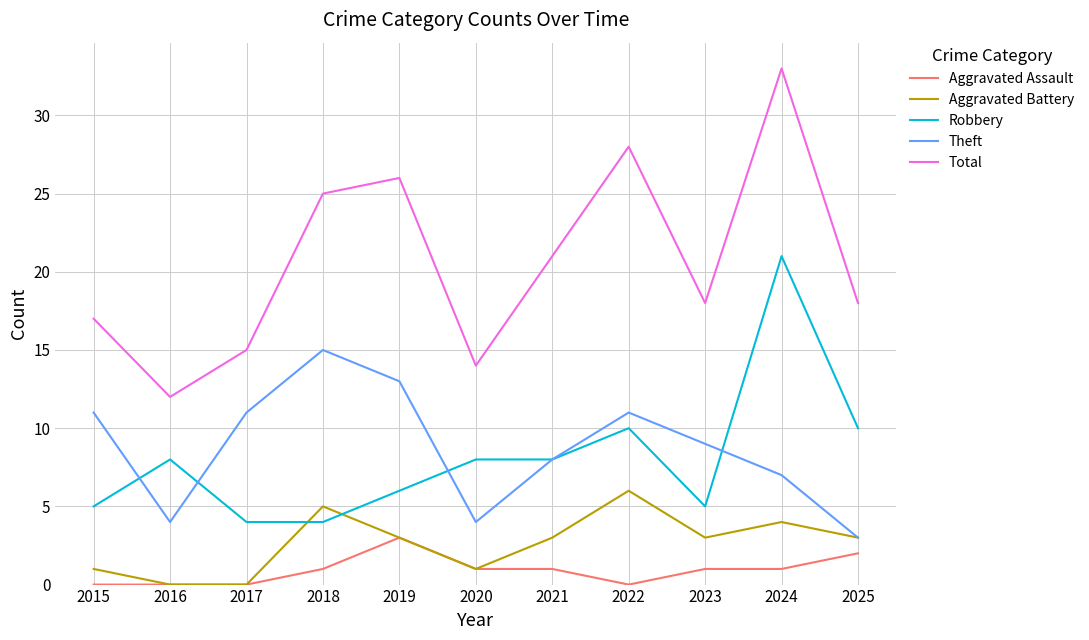

How many lines are shown in the chart?

5